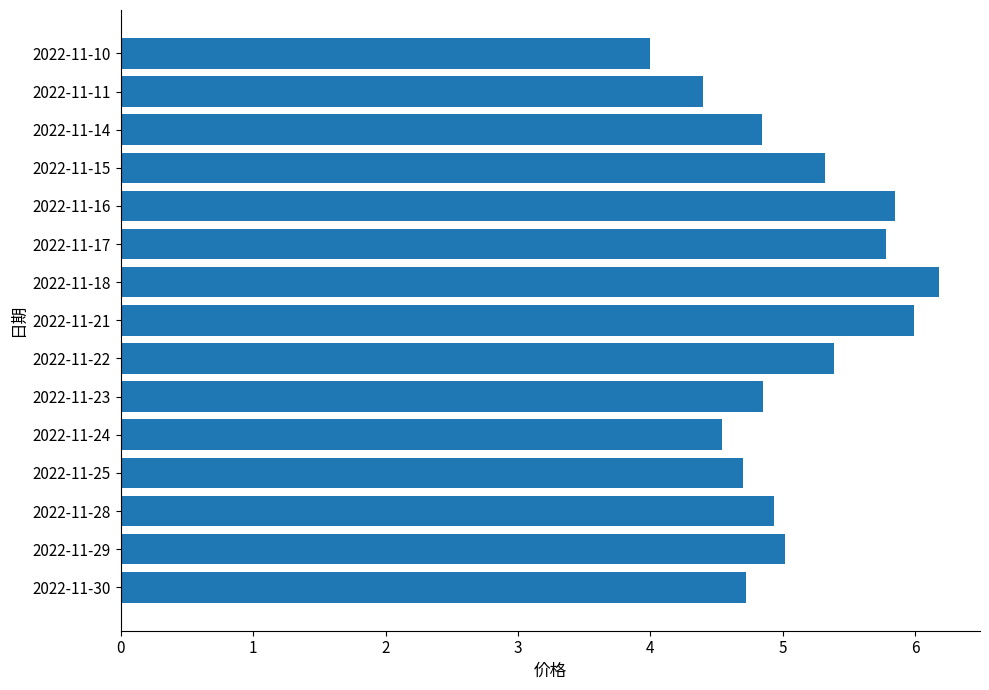

Which category has the lowest value across all series?

2022-11-10